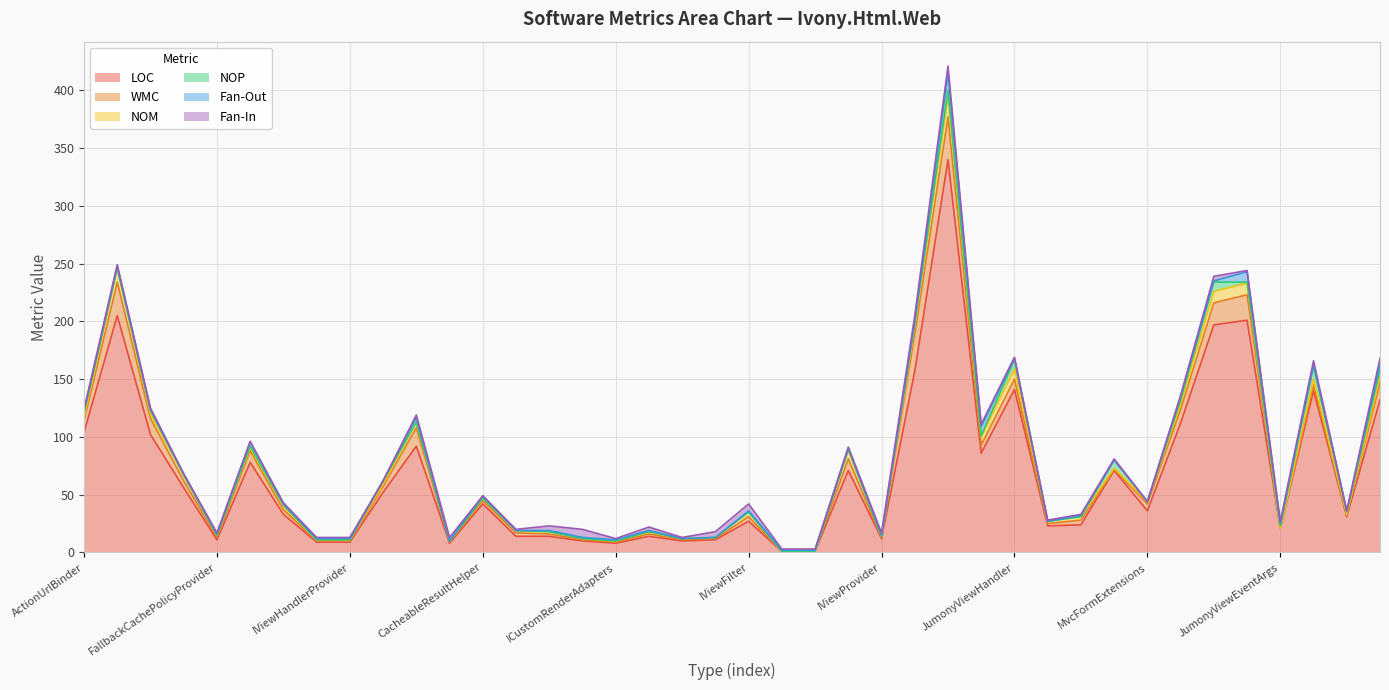

At which category is the sum across all series the highest?

JumonyView